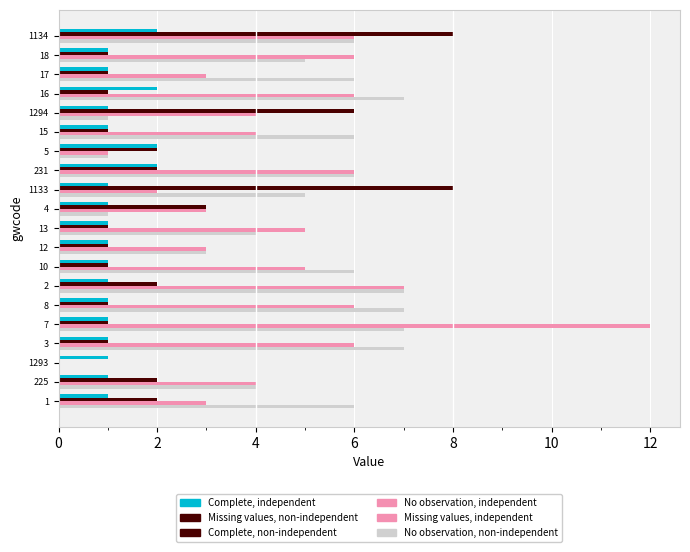

What is the sum of all Missing values, independent values?

92